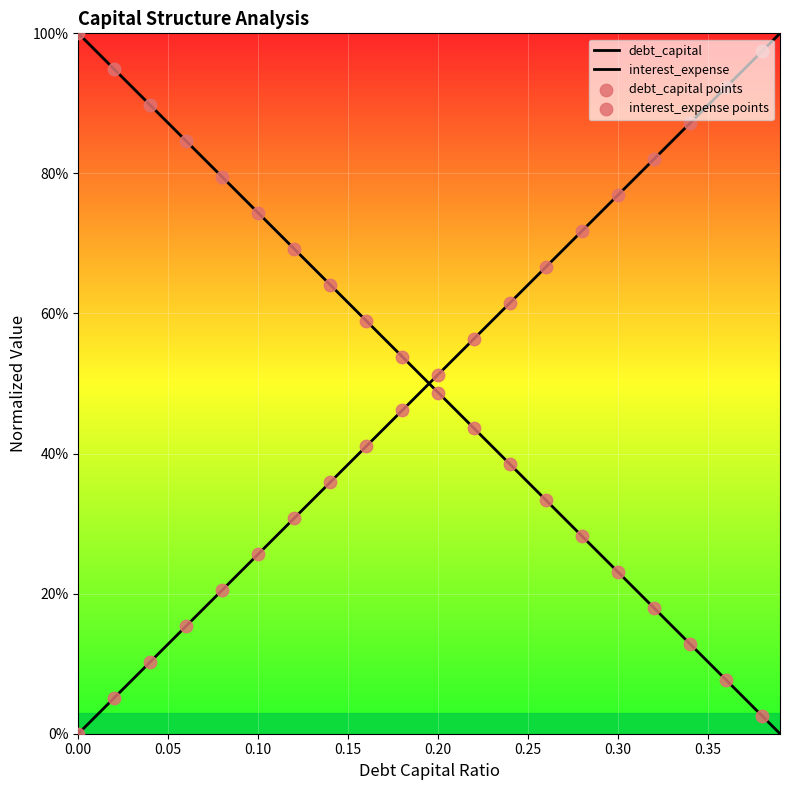

Which series has the largest total across all categories?

debt_capital